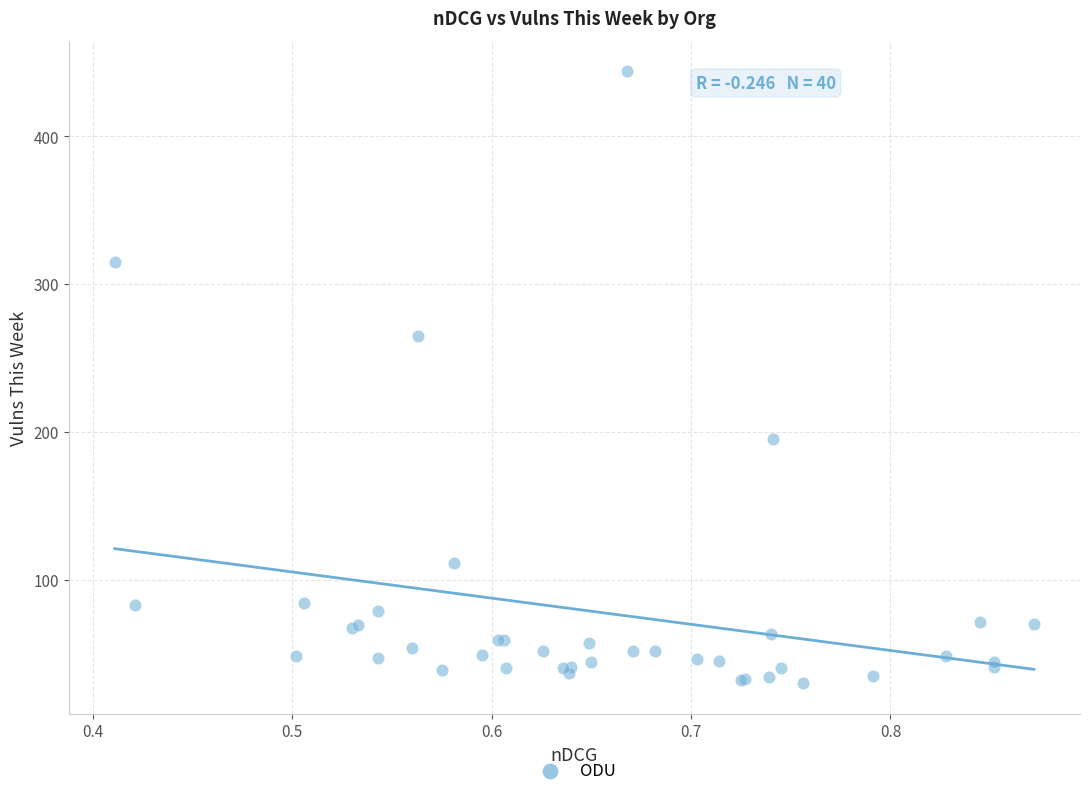

What Y value in the scatter plot is closest to 237?

265